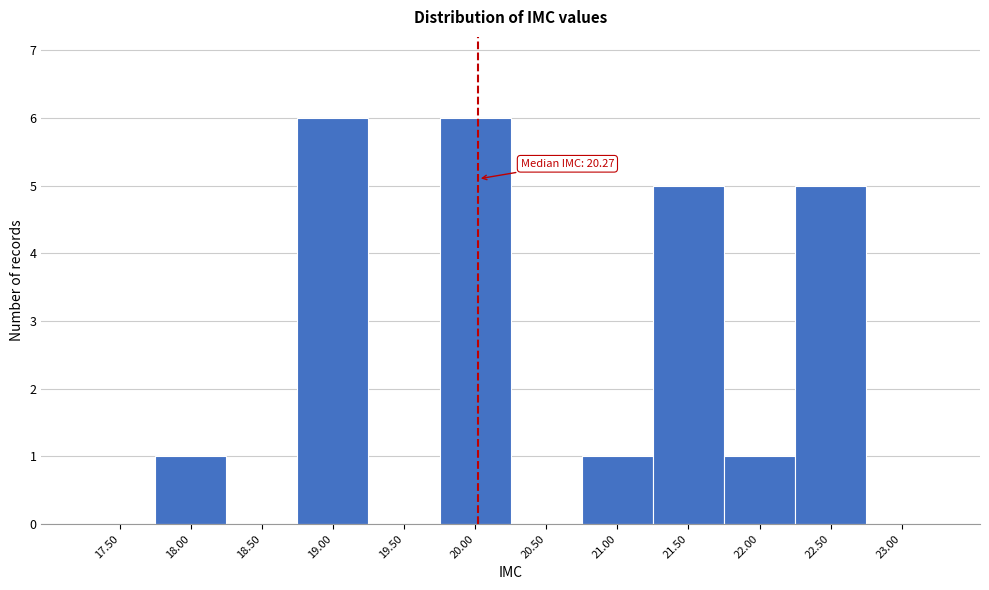

Reading left to right, transcribe all the data shown in this chart.

17.50=0	18.00=1	18.50=0	19.00=6	19.50=0	20.00=6	20.50=0	21.00=1	21.50=5	22.00=1	22.50=5	23.00=0